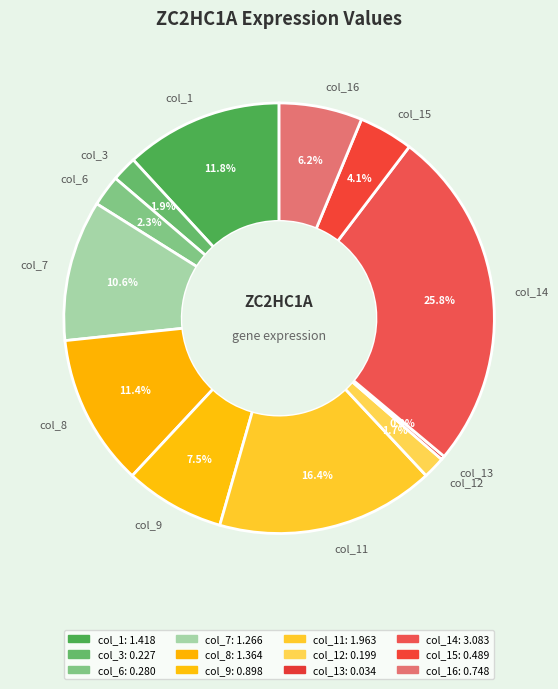

Is the sum of col_3 and col_9 greater than half?

No